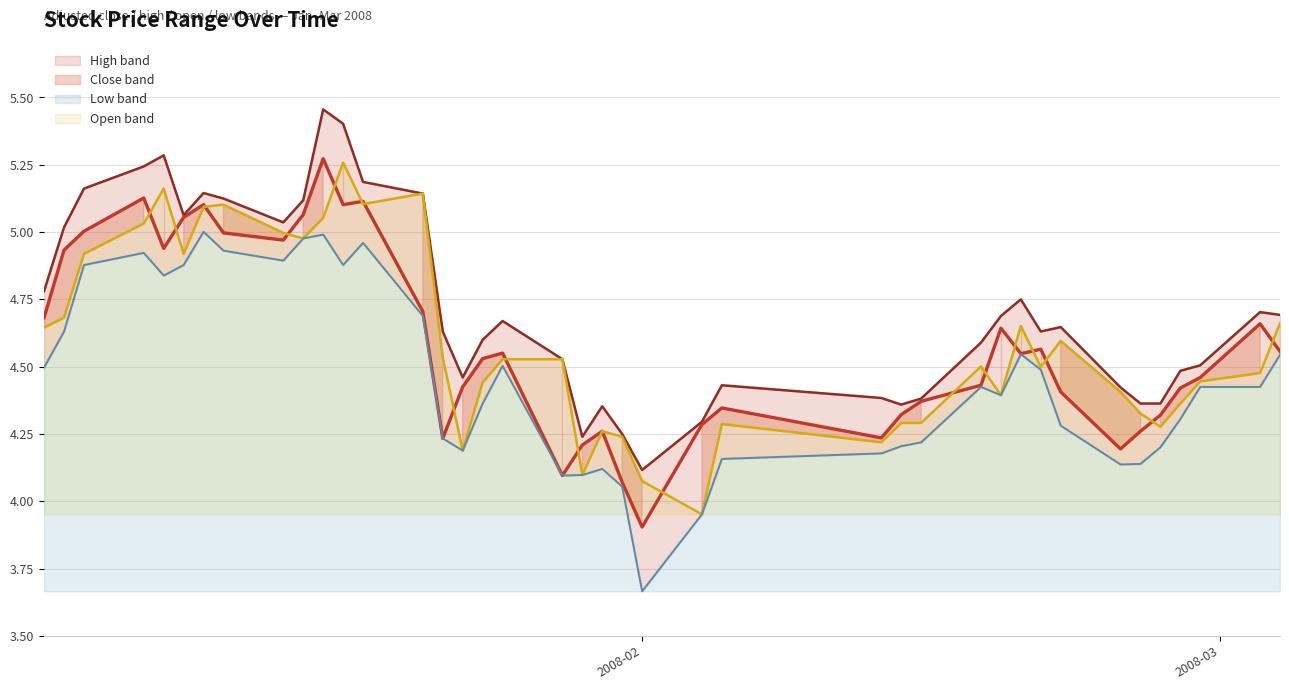

Which series has the widest spread of values?

close (line)